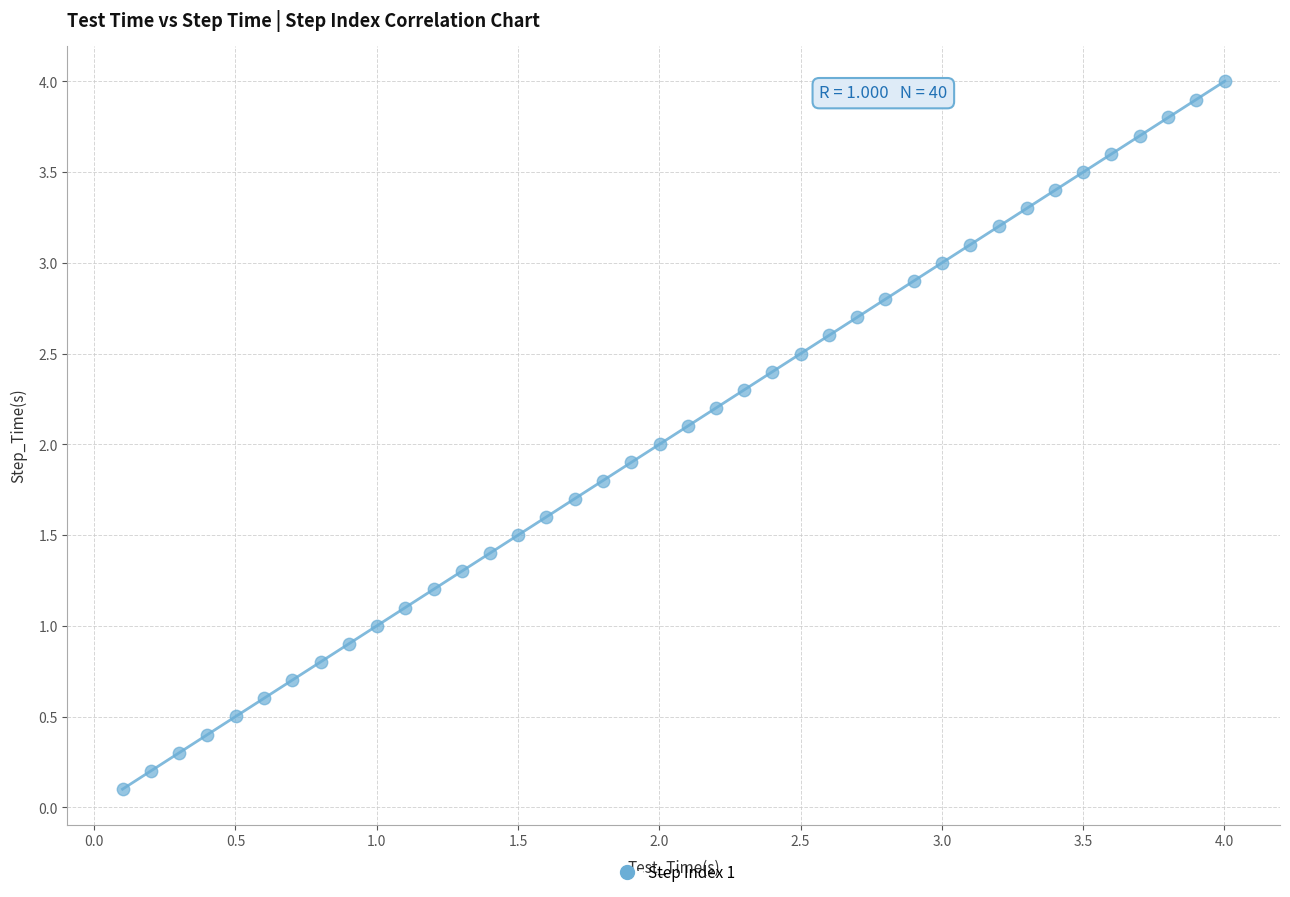

What is the range of Y values (max minus min)?

3.9